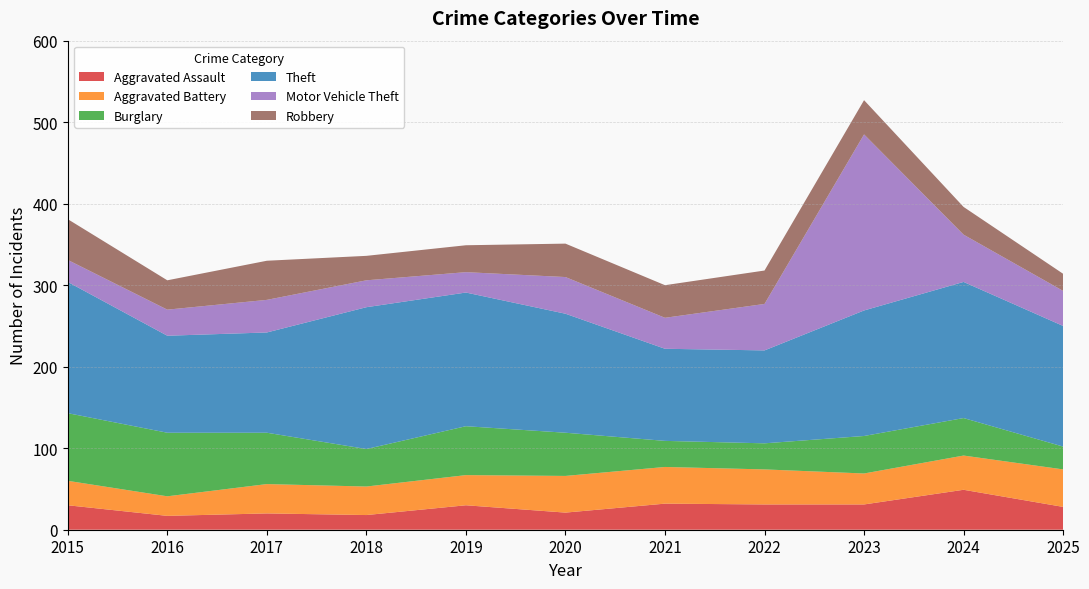

Reading right to left, list all the values displayed in this chart.

Aggravated Assault: 28	49	31	31	32	21	30	18	20	17	30
Aggravated Battery: 46	42	38	43	45	45	37	35	36	24	30
Burglary: 28	46	46	32	32	53	60	46	63	78	83
Theft: 148	167	154	114	113	146	164	174	123	119	161
Motor Vehicle Theft: 43	58	216	57	38	45	25	33	40	32	27
Robbery: 21	34	42	41	40	41	33	30	48	36	50